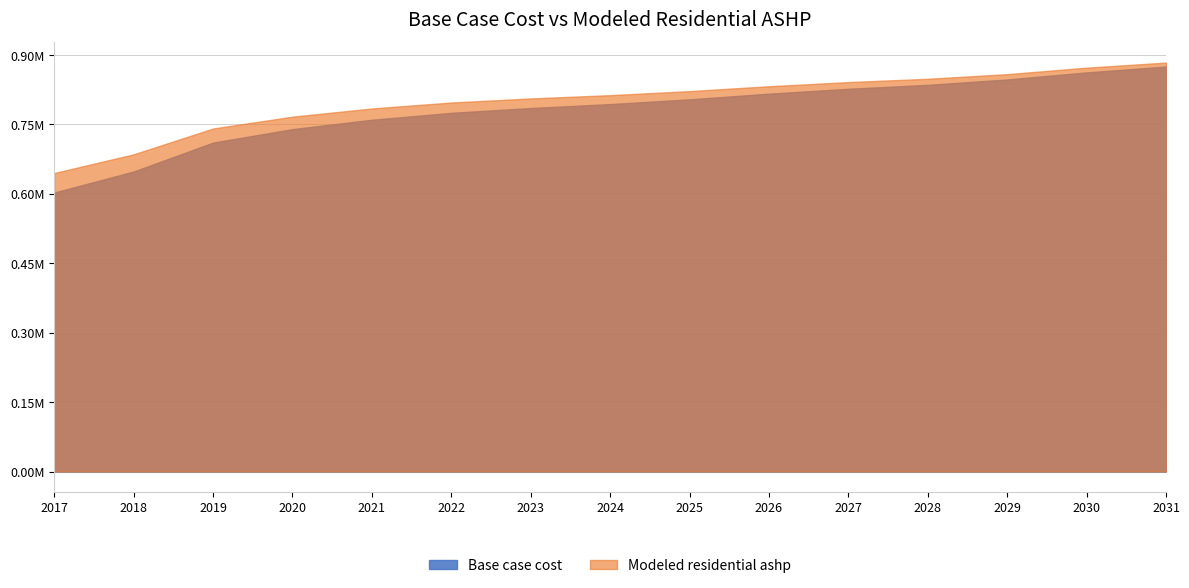

The Base case cost series shows 760002.3 at 2021. True or false?

True